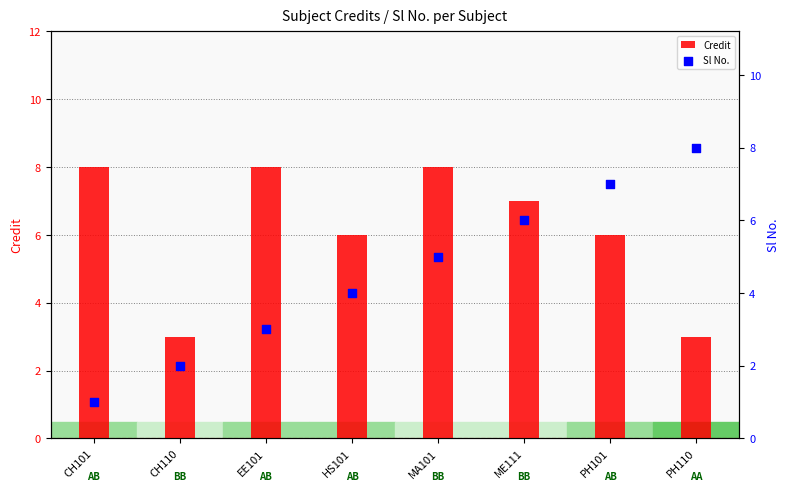

Which series has the largest total across all categories?

Credit